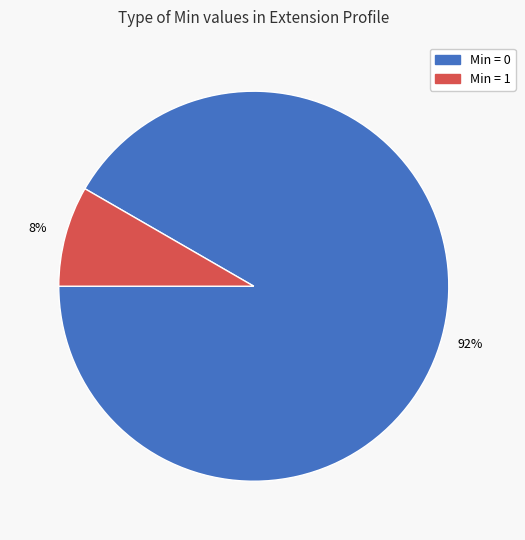

Count the number of slices in the pie.

2